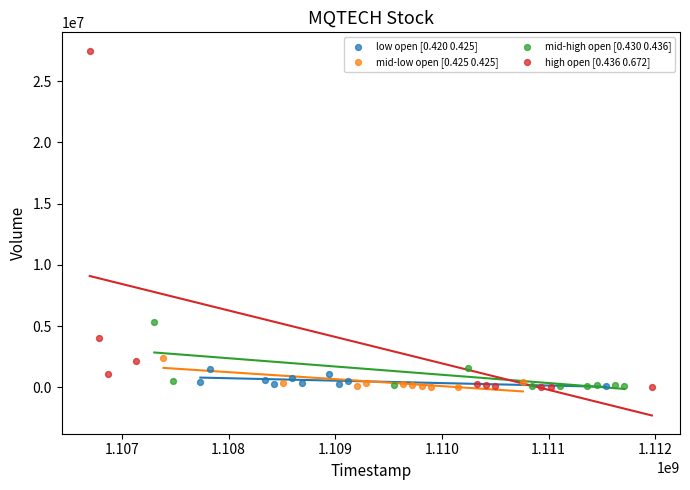

Which series has the widest spread of Y values?

high open [0.436 0.672]